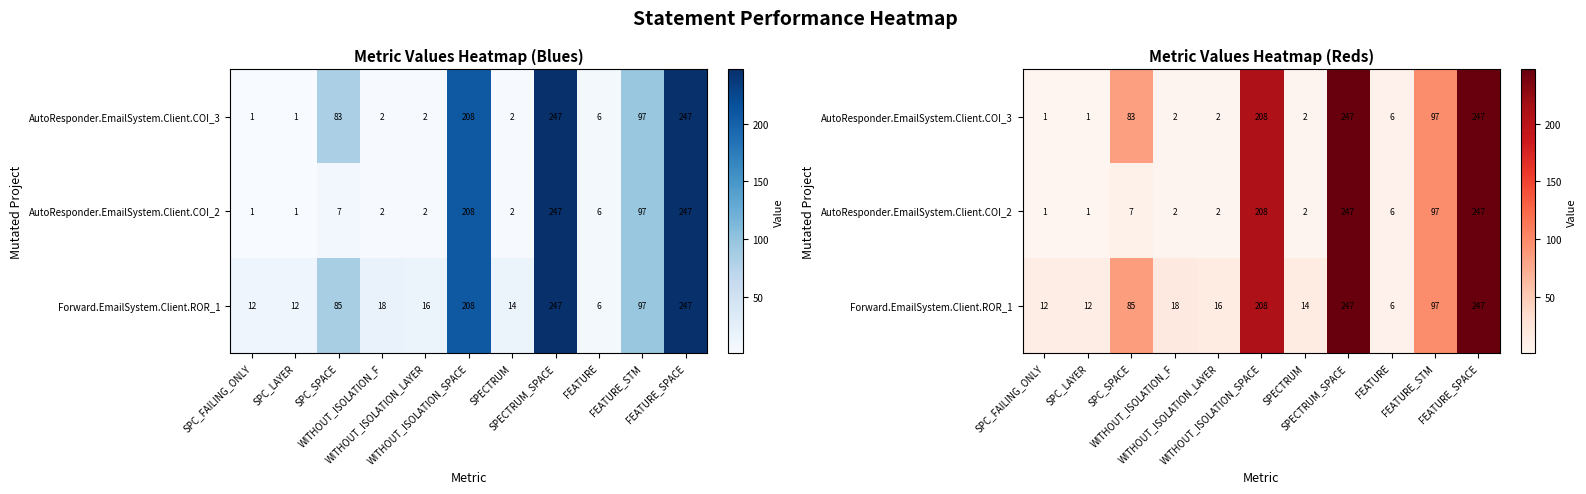

Which series has the largest range (max minus min)?

AutoResponder.EmailSystem.Client.COI_3